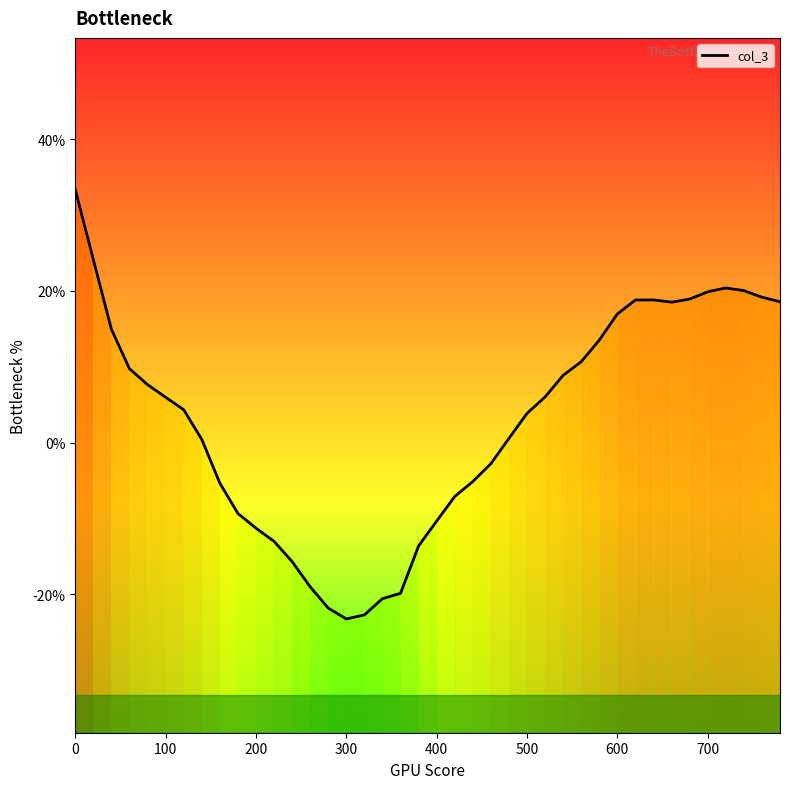

The chart shows a value of 0.1 at 34. True or false?

False